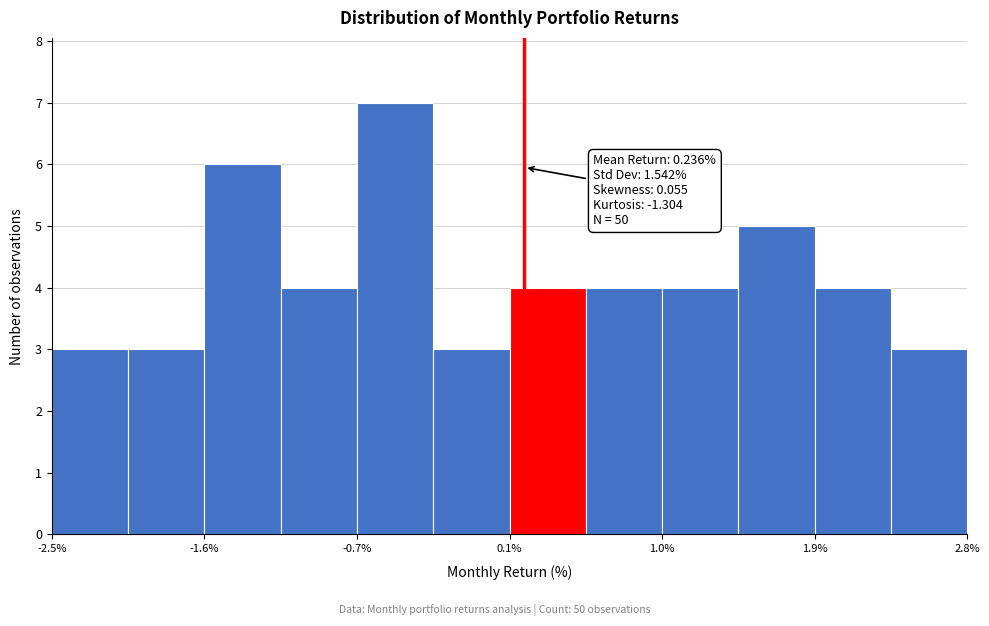

Which range on the x-axis has the tallest bar?

-0.7 to -0.3